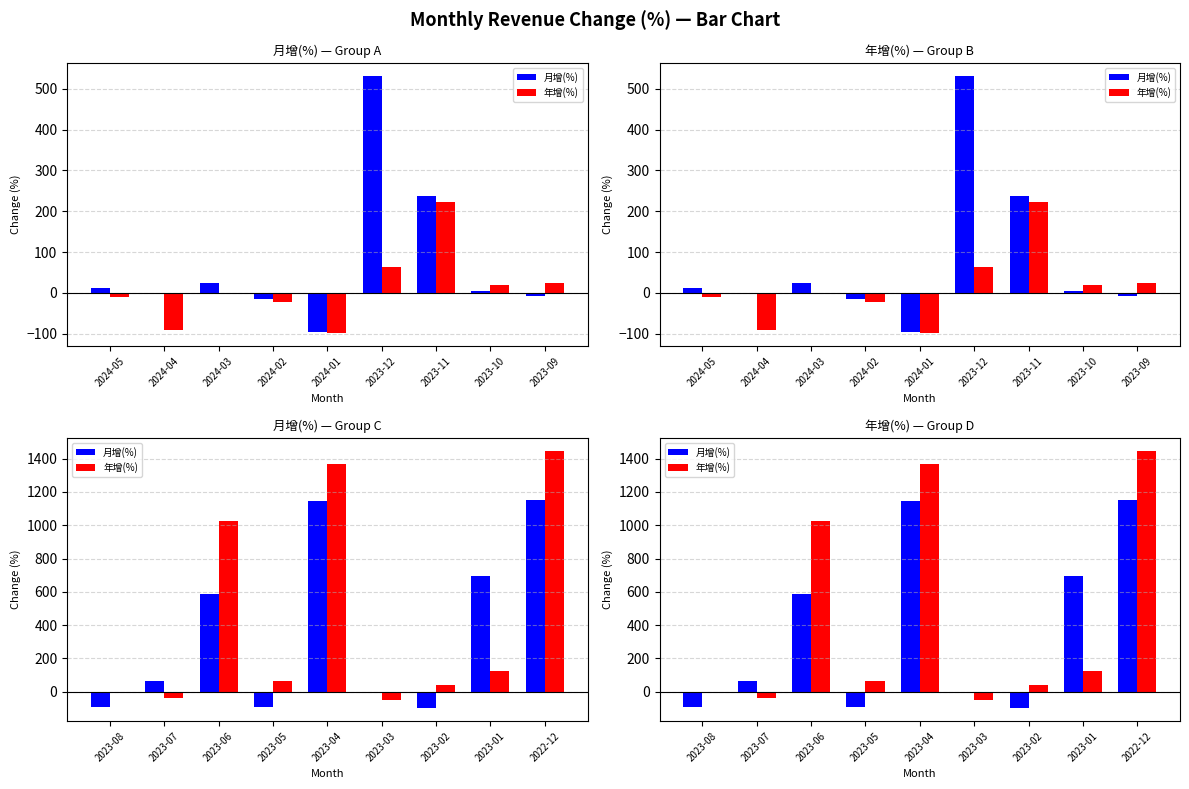

True or false: 月增(%) has a value of -2.9 at 2023-03.

False